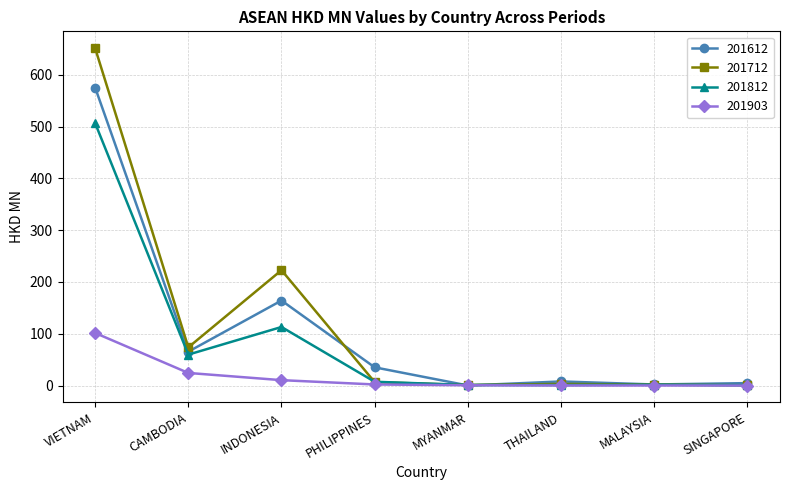

Which series has the widest spread of values?

201712